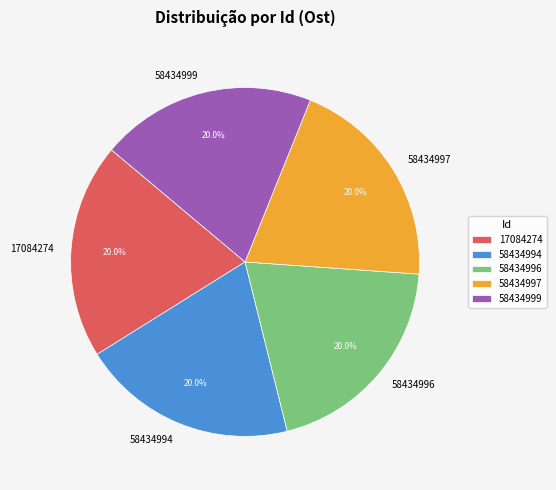

Is it true that 58434997 is 20% of the pie?

True